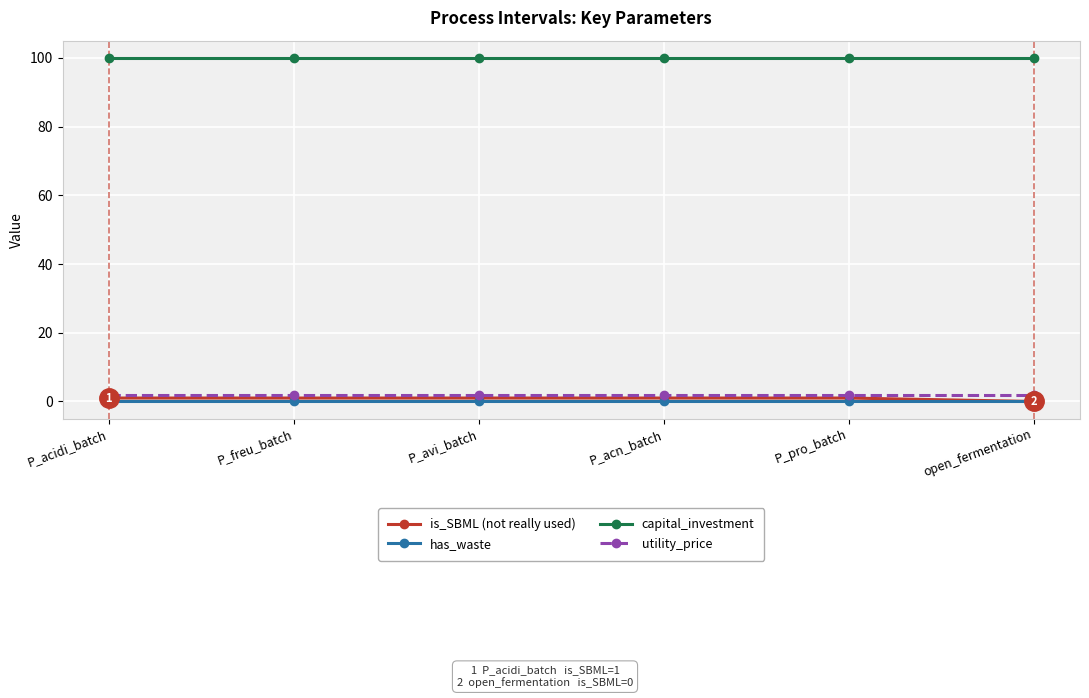

Which series has the largest total across all categories?

capital_investment